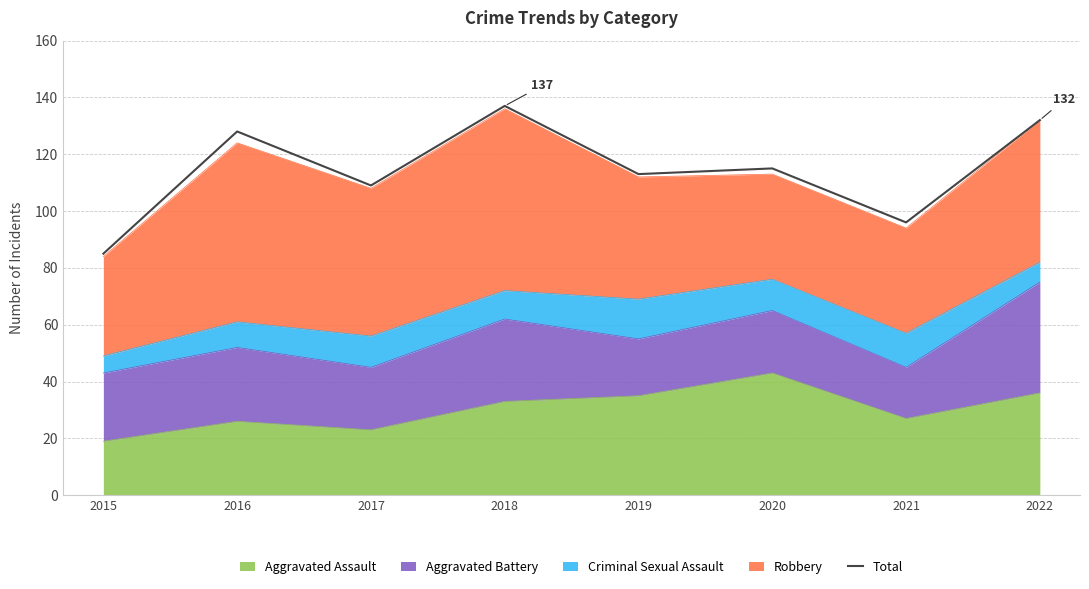

Reading right to left, what are all the values shown in this chart?

2022=132	2021=96	2020=115	2019=113	2018=137	2017=109	2016=128	2015=85